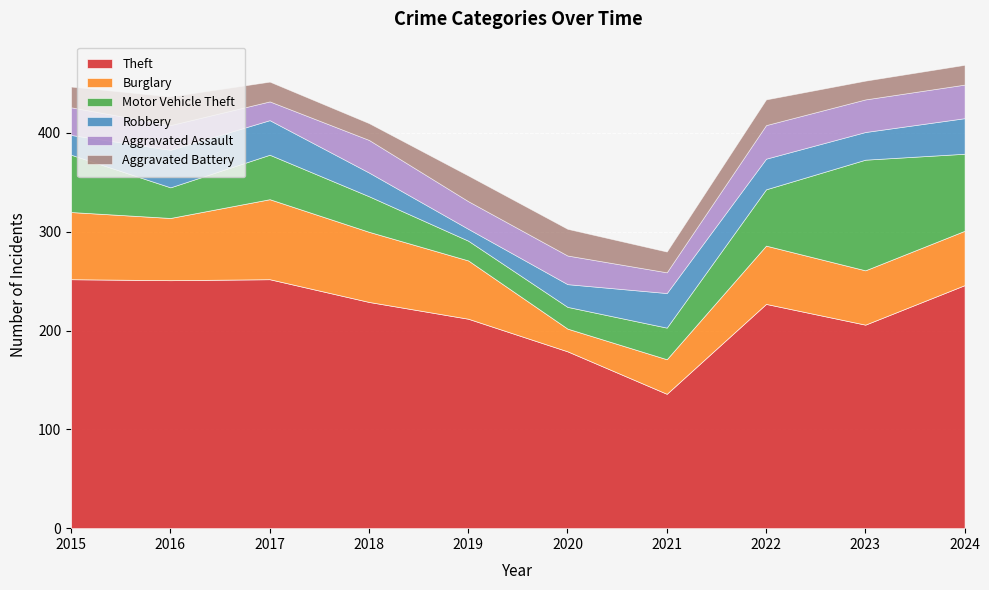

True or false: Burglary and Aggravated Battery intersect in this chart.

True